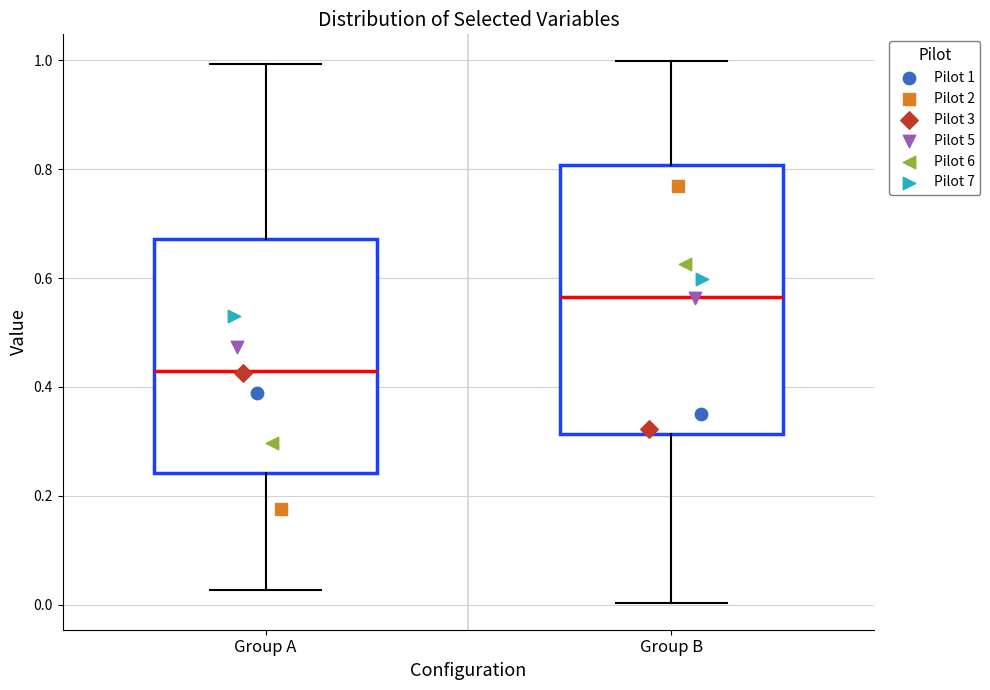

Where does the upper whisker of the box for Group B end on the y-axis? The values are not printed on the chart, so give them approximately, as read against the axis.

1.00